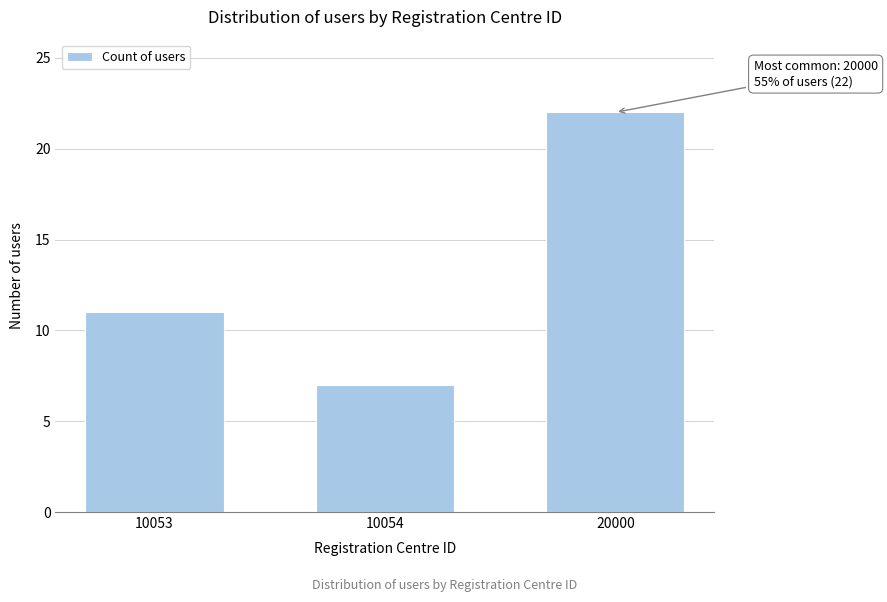

Reading left to right, extract all data points from this chart.

10053=11	10054=7	20000=22